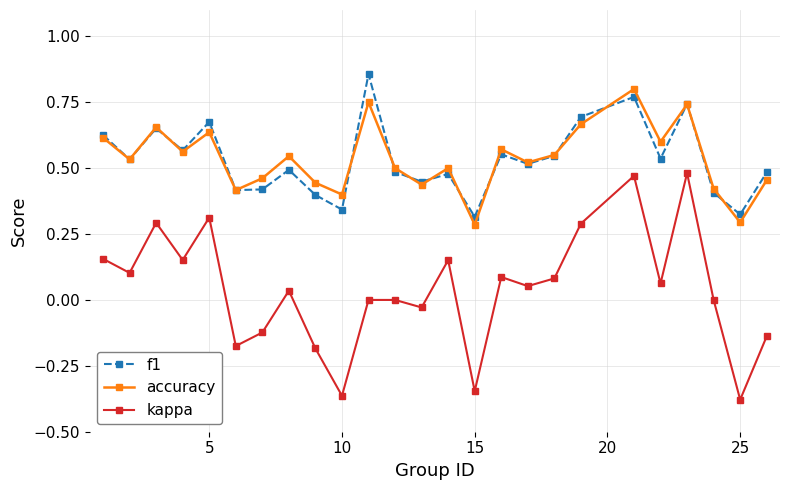

True or false: f1 has more than 0 points higher than both neighbors.

True